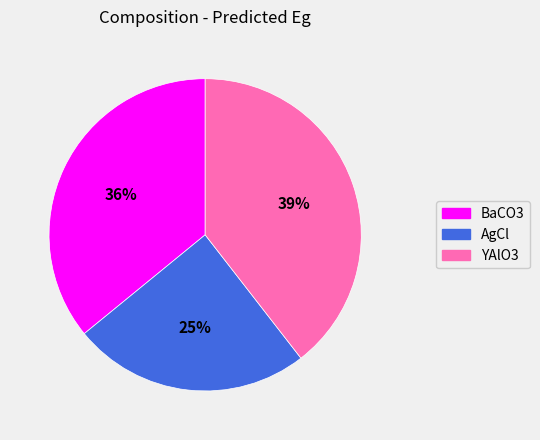

Is there a majority slice in this chart?

No